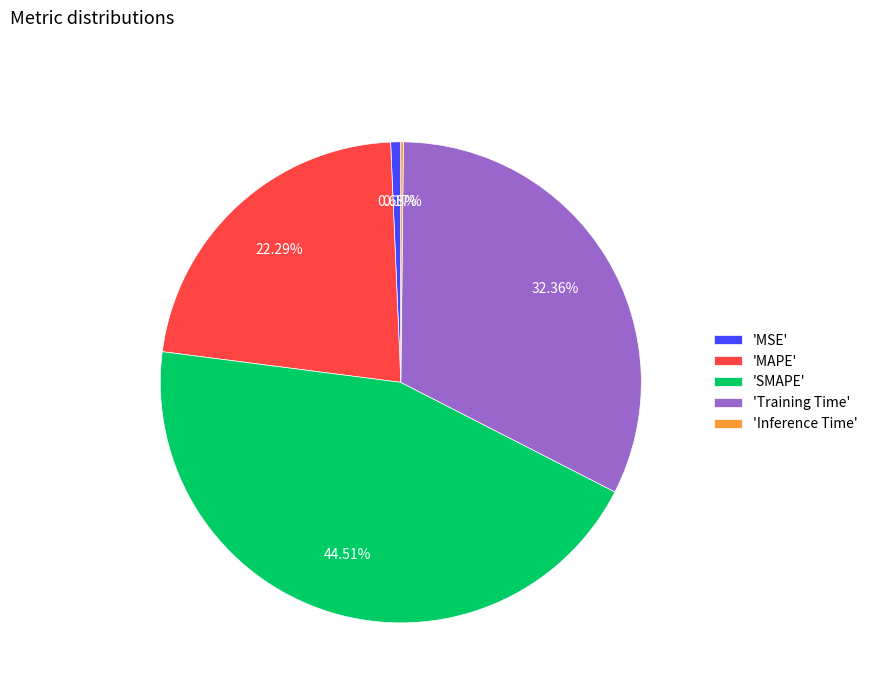

Is there any slice that represents more than half of the pie?

No